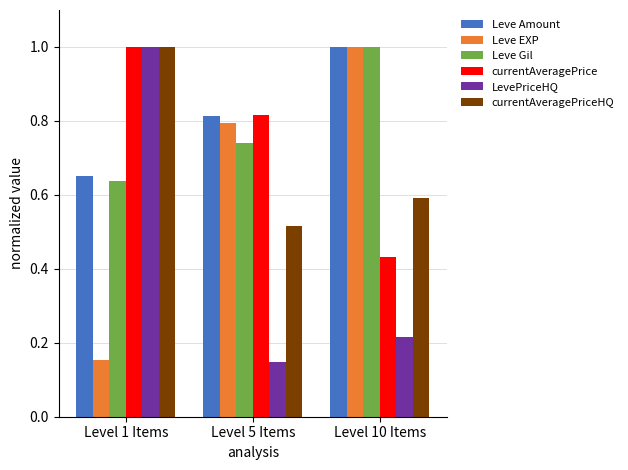

Is it true that LevePriceHQ equals 0.7 at Level 1 Items?

False